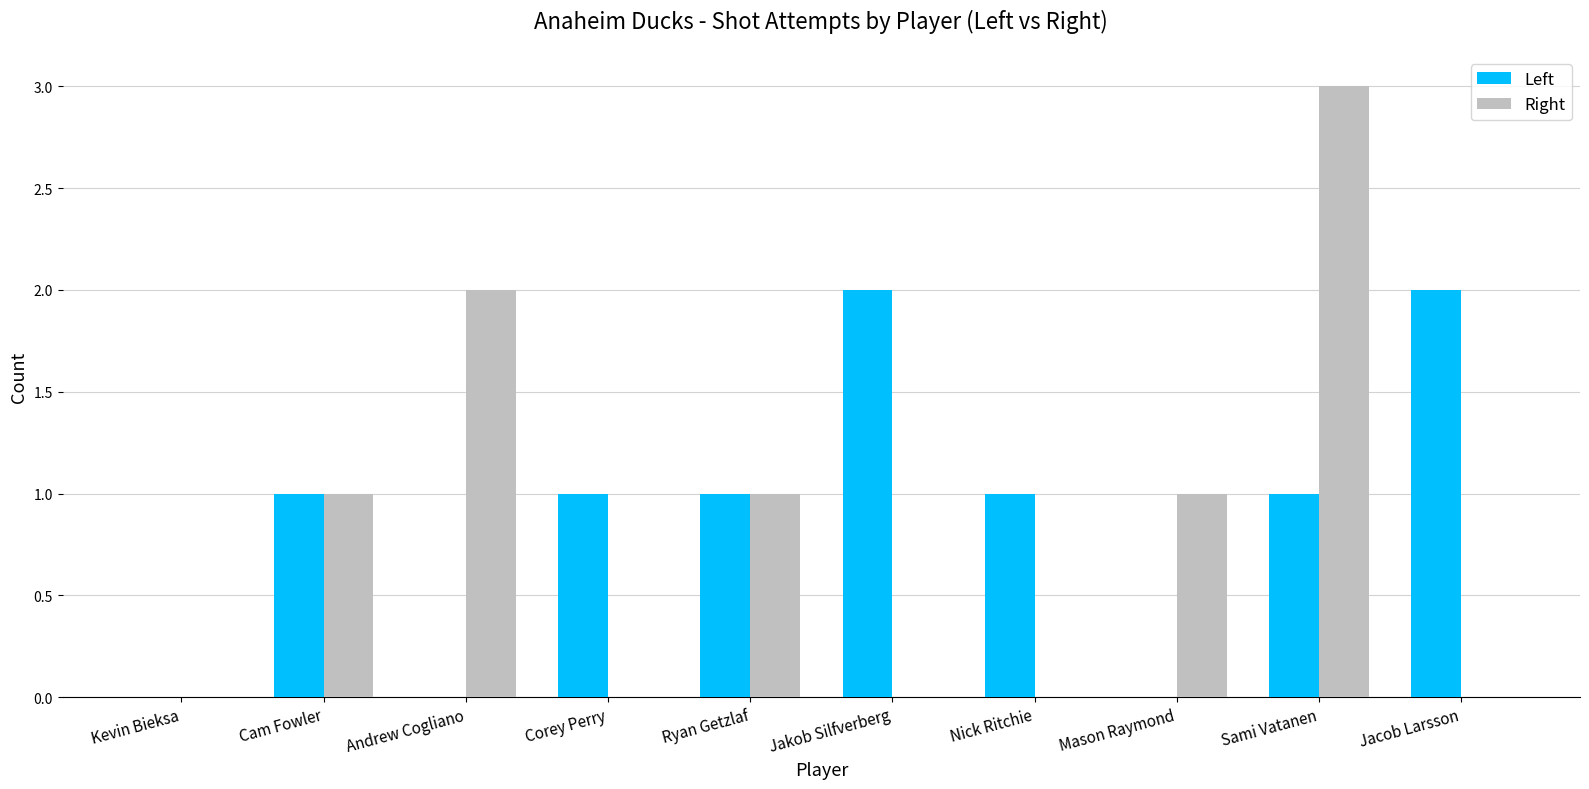

Reading left to right, list all the values displayed in this chart.

Left: 0	1	0	1	1	2	1	0	1	2
Right: 0	1	2	0	1	0	0	1	3	0